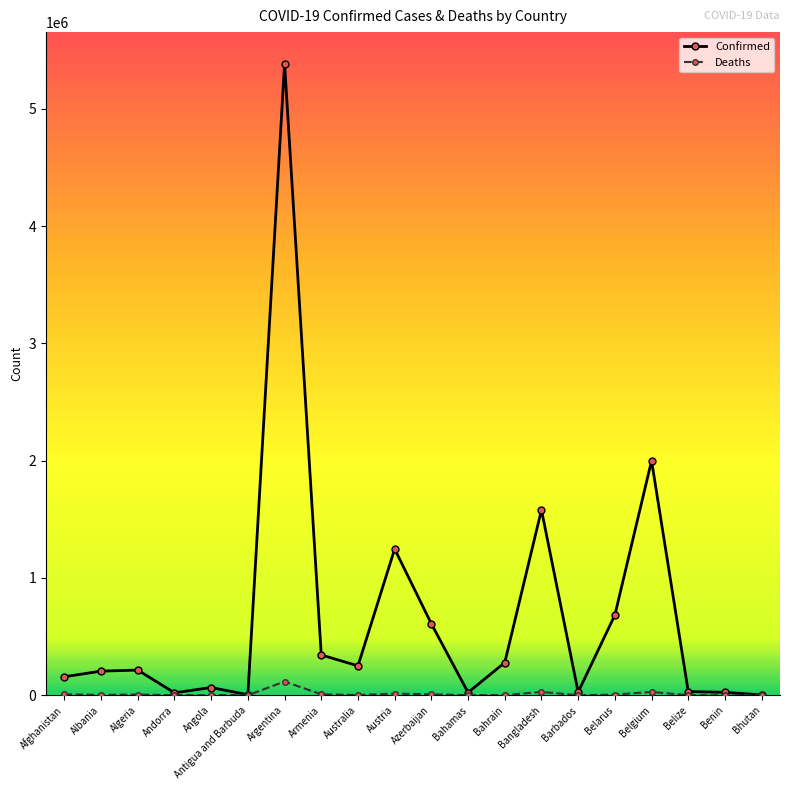

Read the Confirmed value at Andorra.

20549